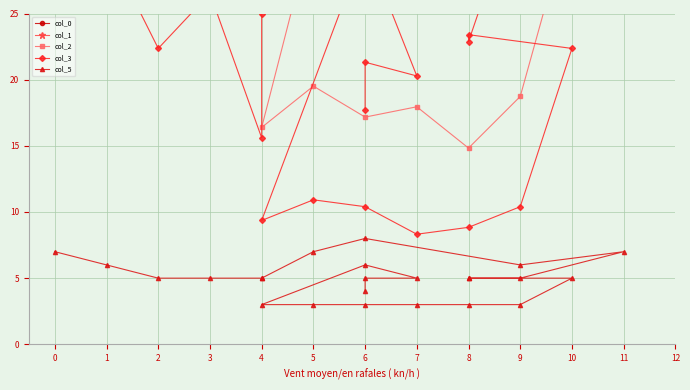

At which category is the sum across all series the highest?

11